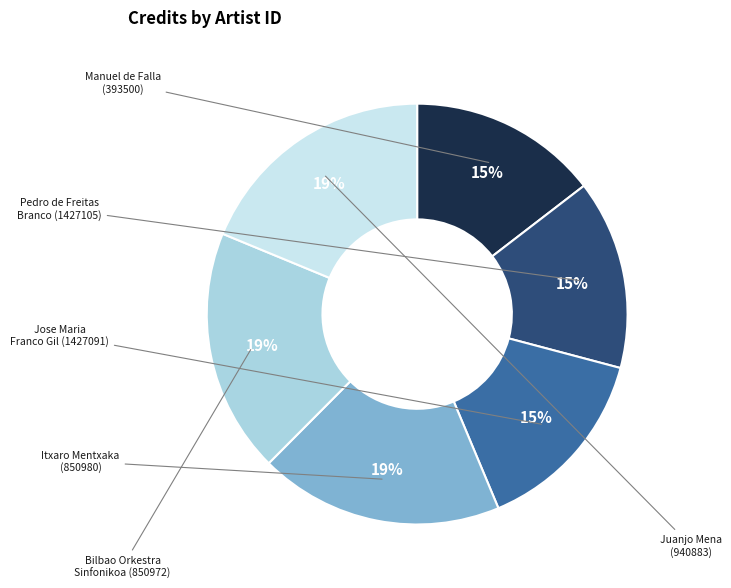

Is there a majority slice in this chart?

No